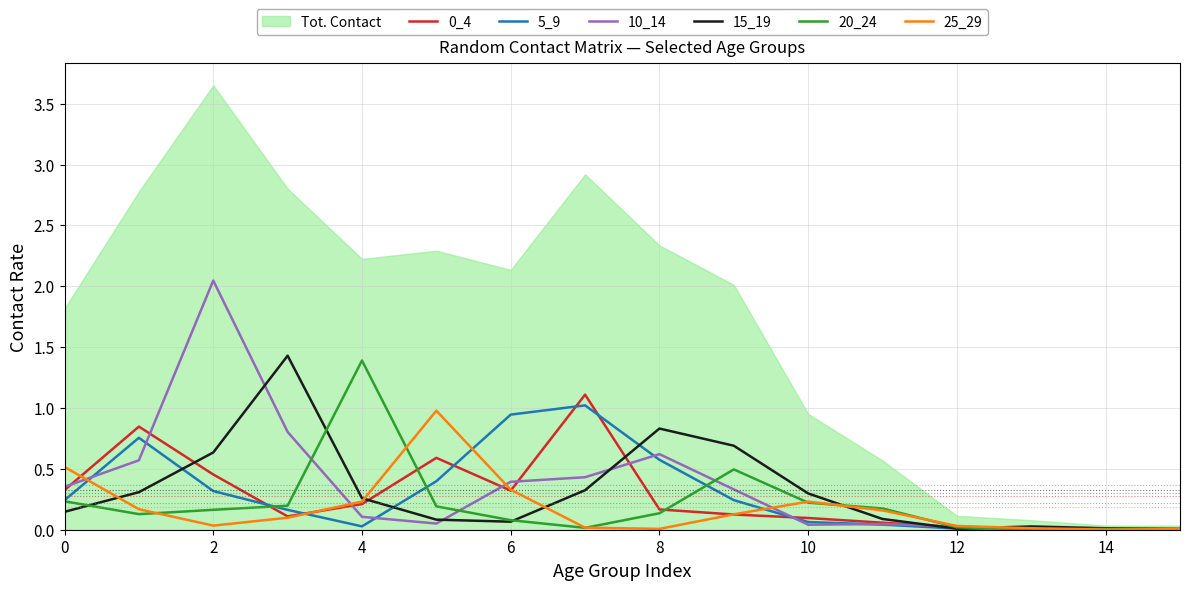

What is the highest value of the 20_24 series?

1.4